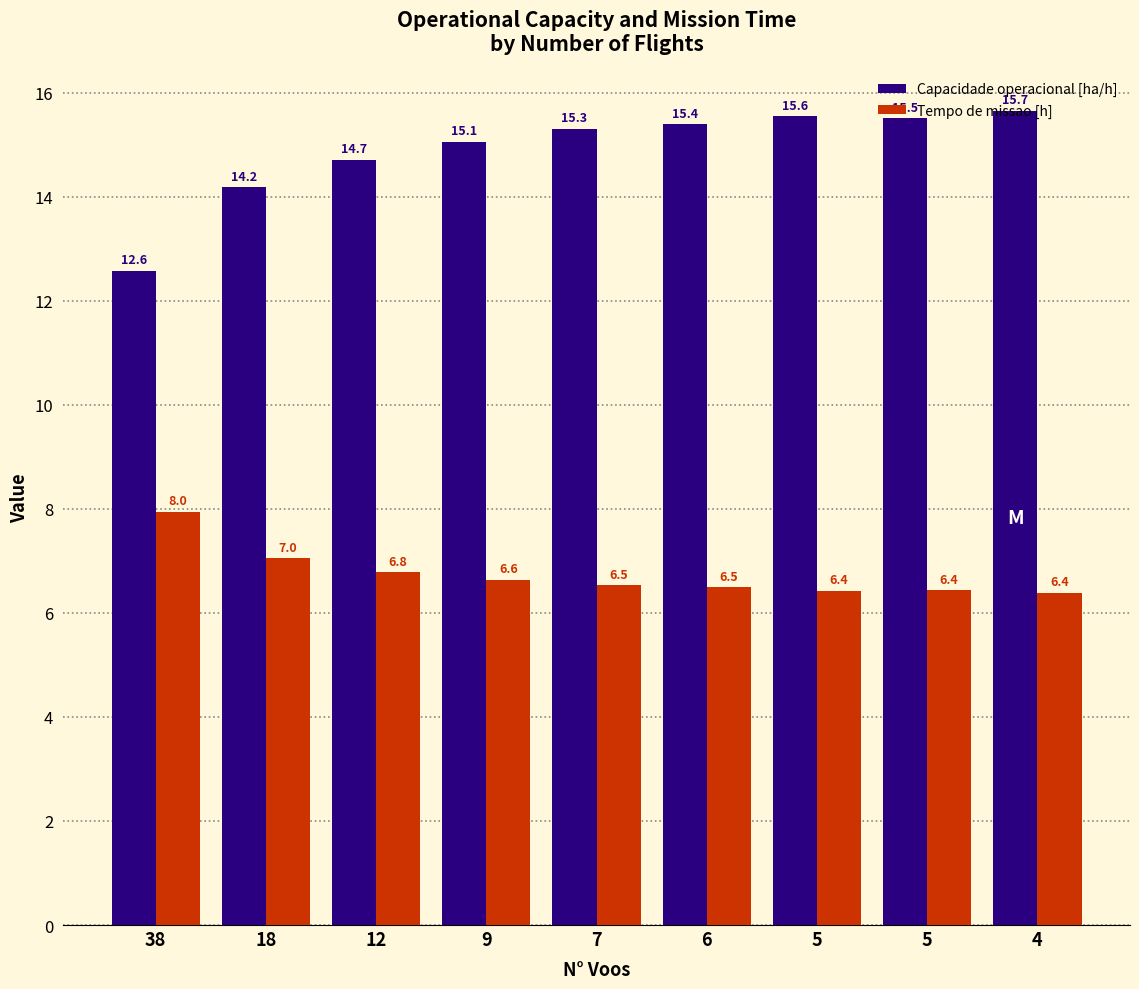

How many data points does each series have?

9